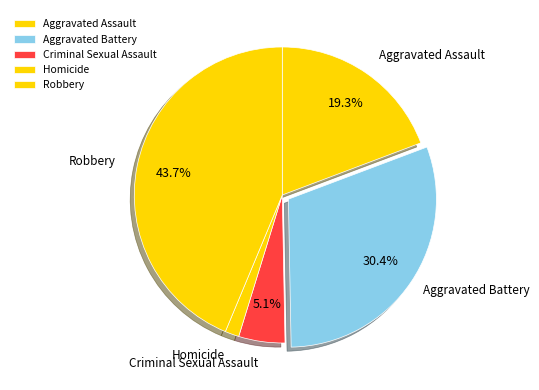

Does any single category account for the majority?

No